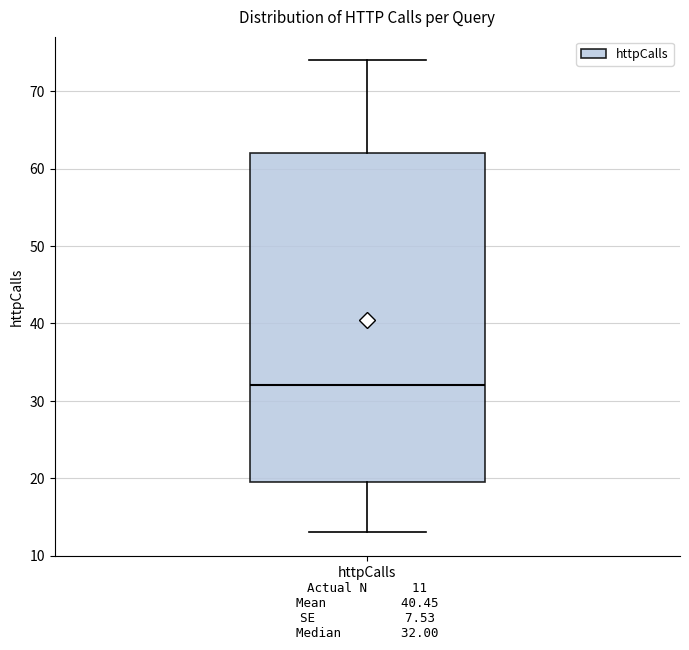

Read this box plot against the y-axis: the position of the median line, the range covered by the box, and the ends of both whiskers. The values are not printed on the chart, so give them approximately, as read against the axis.

median 32, box 20 to 62, whiskers 13 to 74